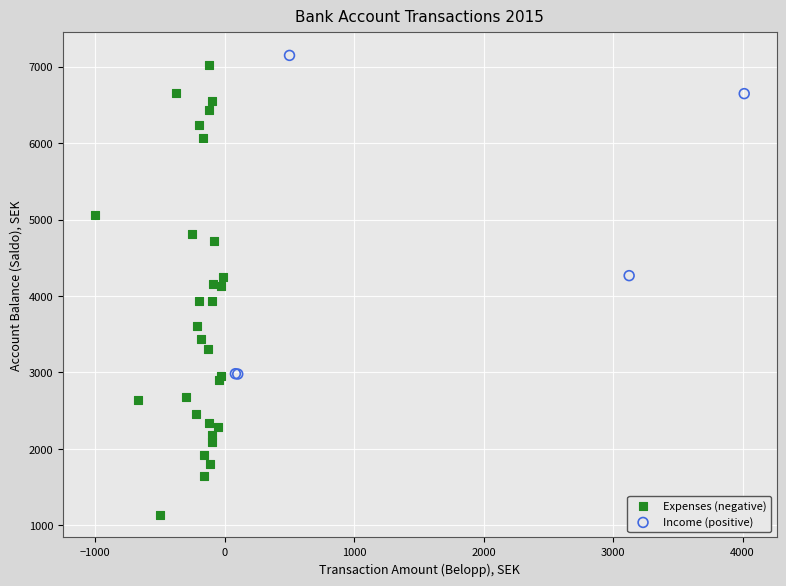

Which series has the largest Y range (max minus min)?

Expenses (negative)